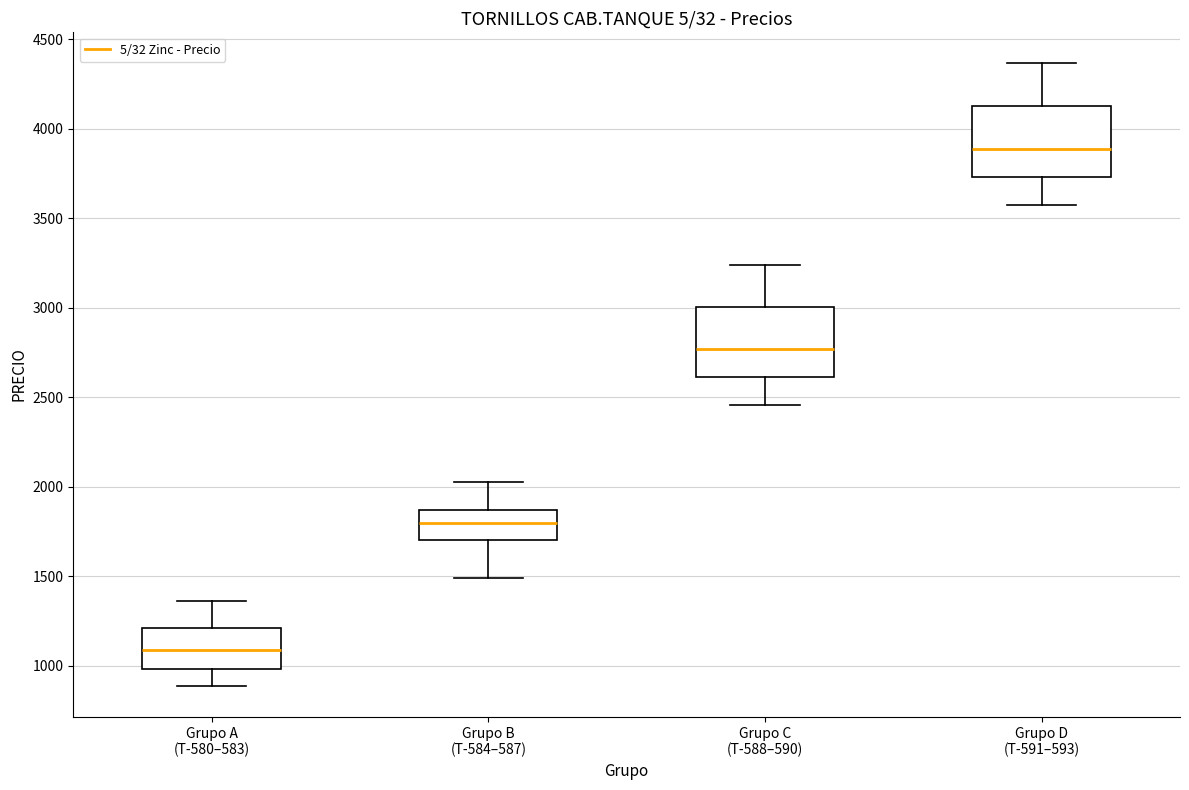

Which box's median line is the lowest?

Grupo A (T-580–583)